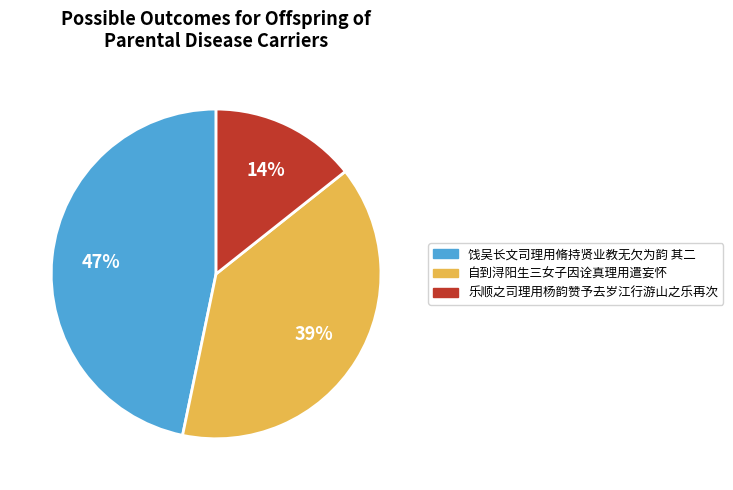

How many slices are in this pie chart?

3